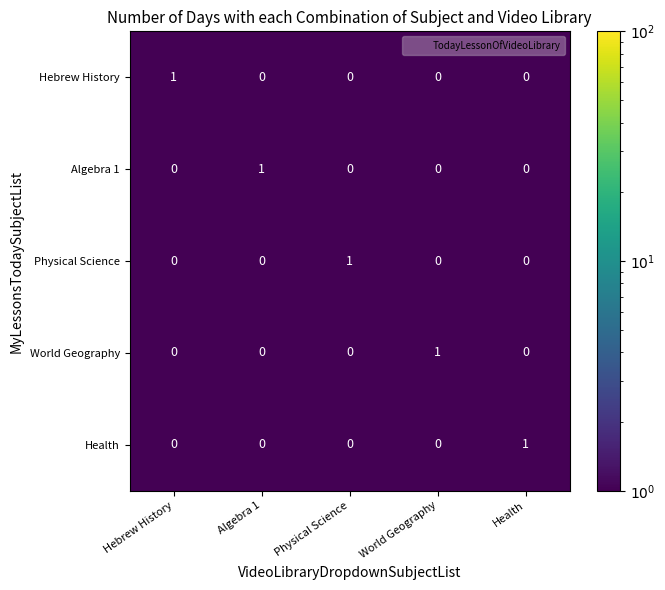

Which category has the highest value in the Hebrew History series?

Hebrew History